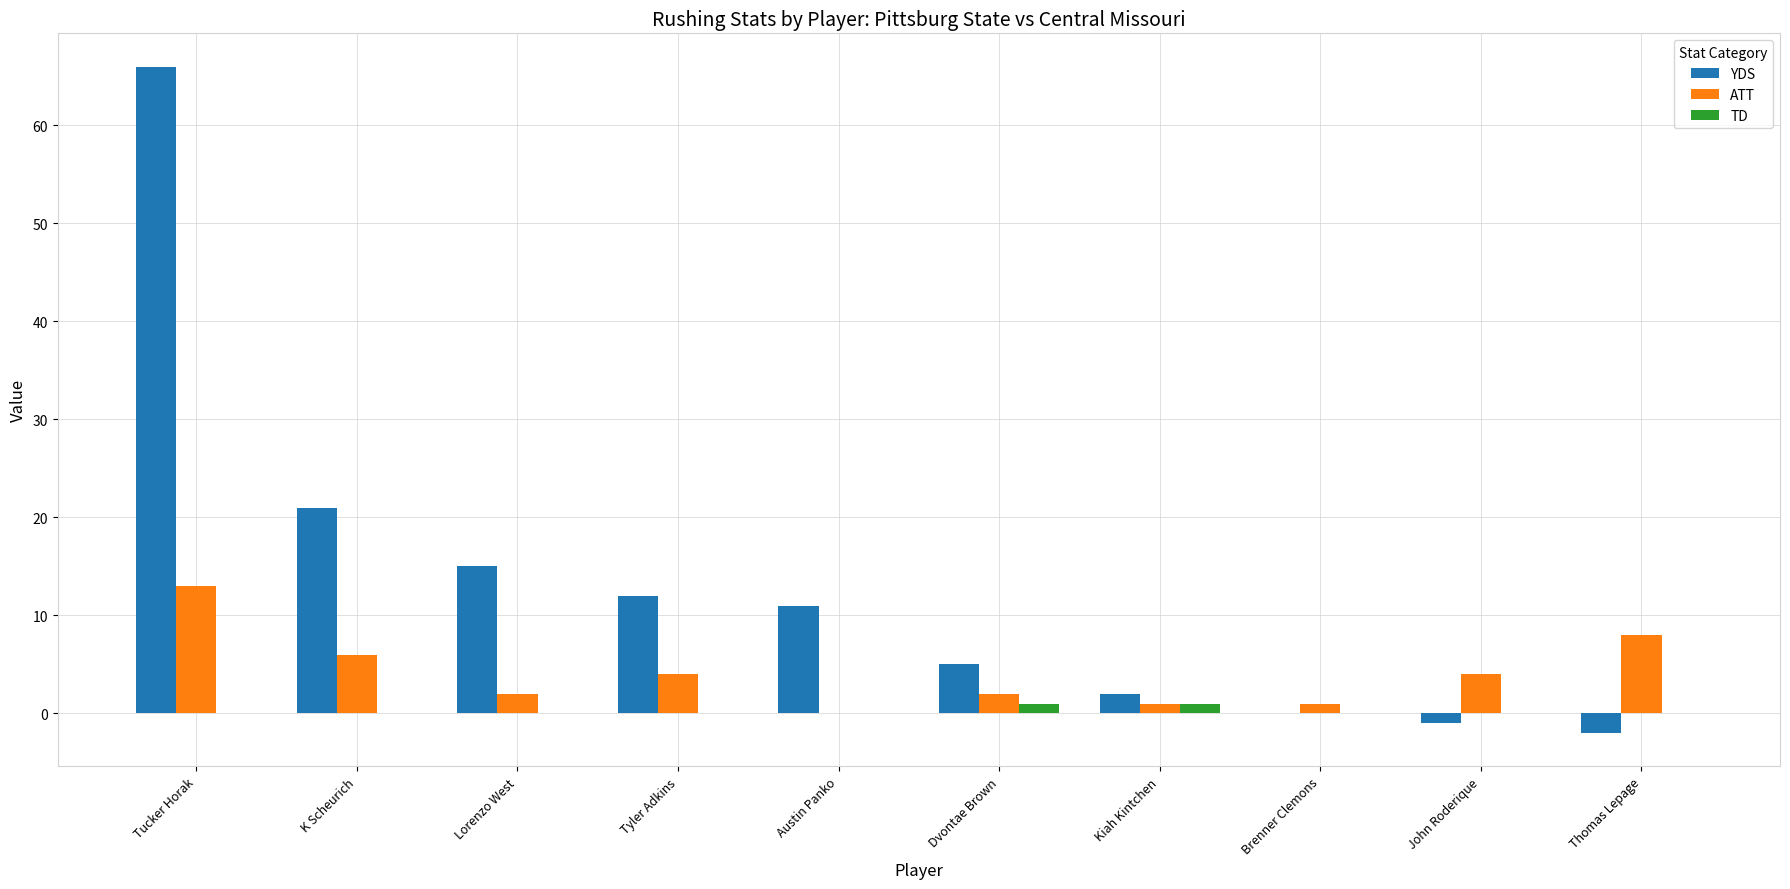

True or false: YDS has a value of 2 at Kiah Kintchen.

True